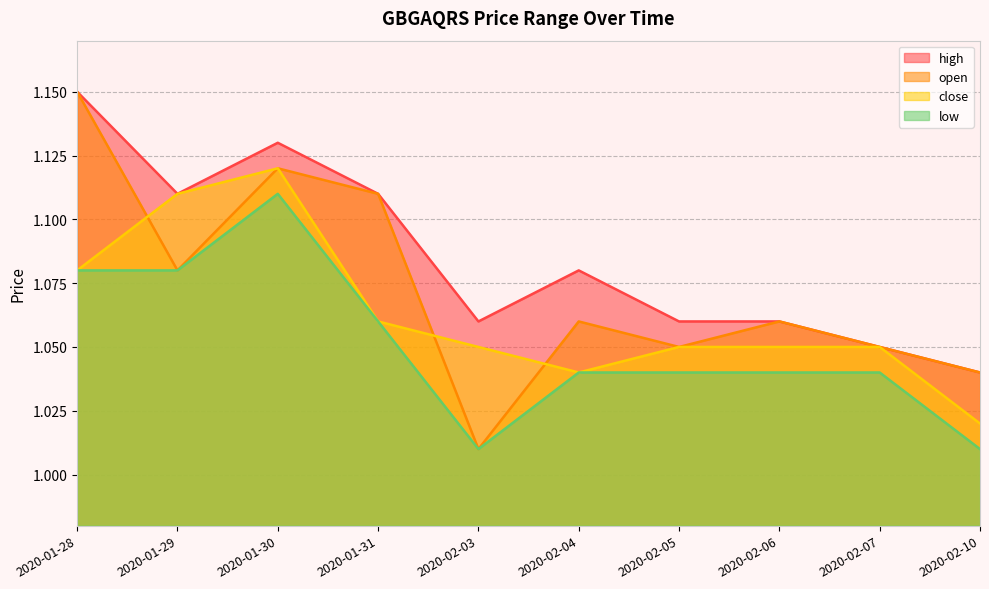

What are all the series names shown in the legend?

high, open, close, low